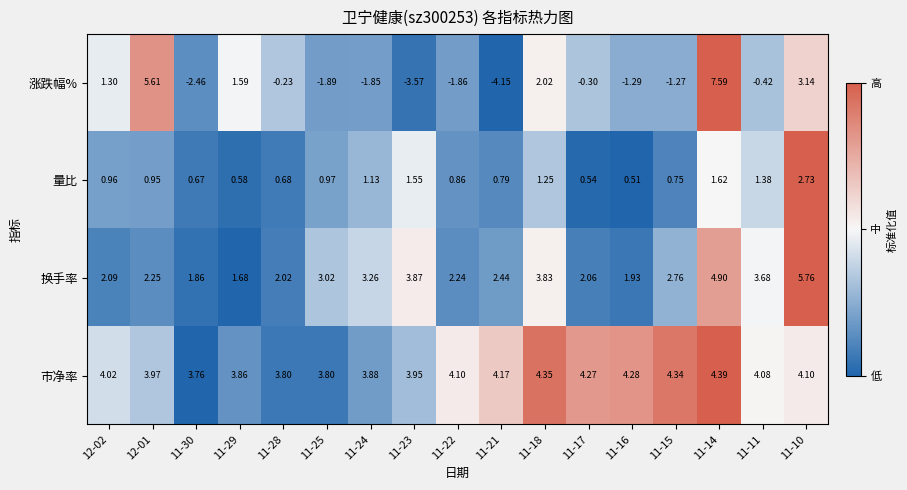

Which category has the highest value across all series?

11-14